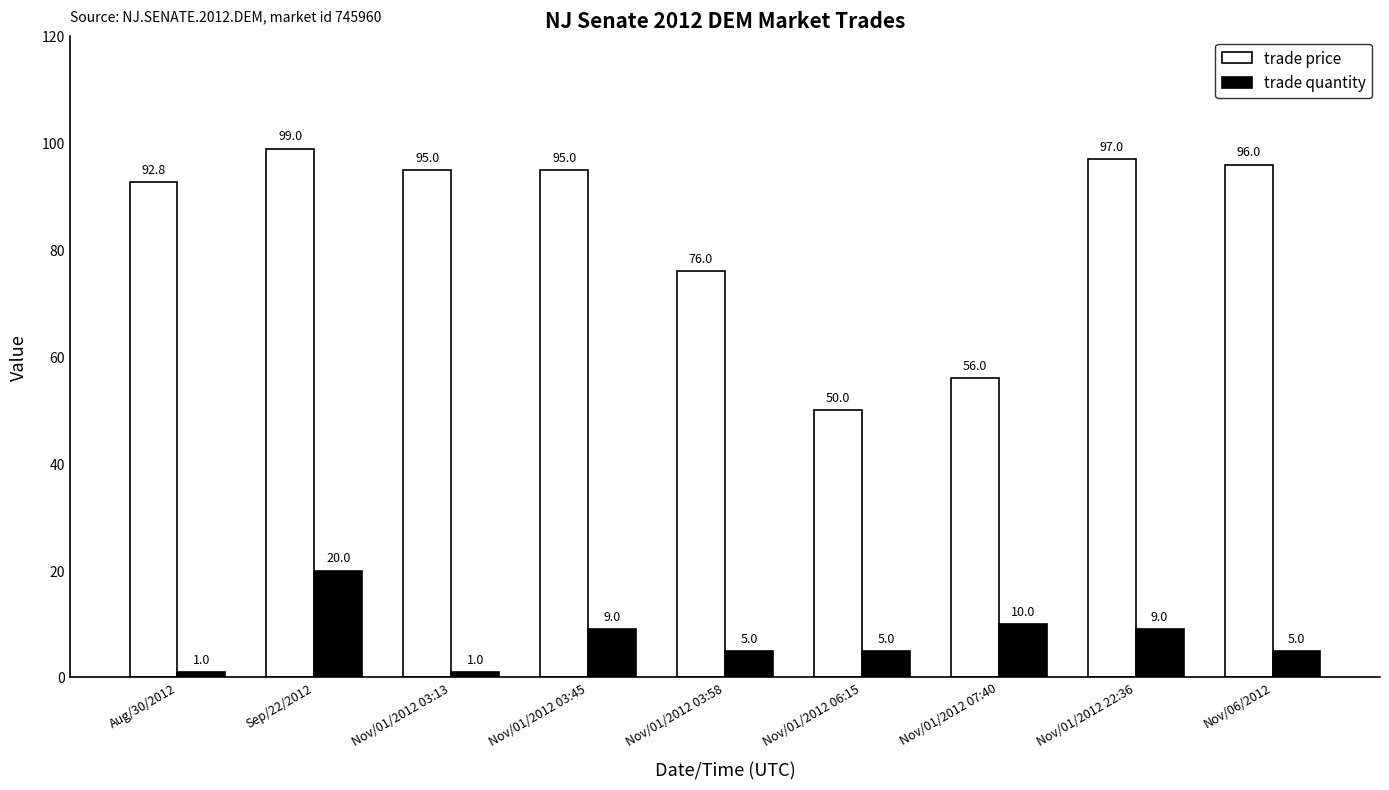

Rank the series by their maximum value, from highest to lowest.

trade price, trade quantity